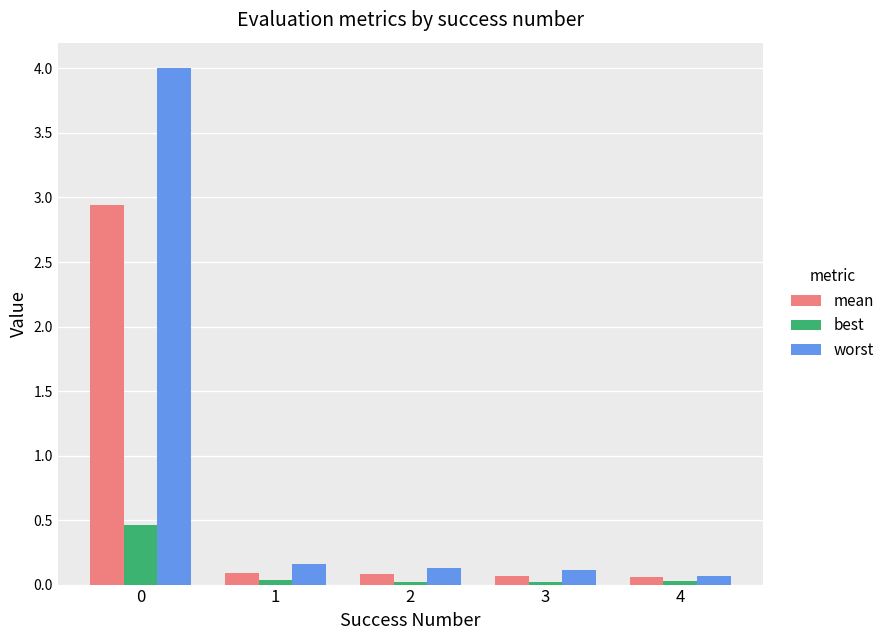

Is the value of worst at 0 greater than the value of mean at 3?

Yes